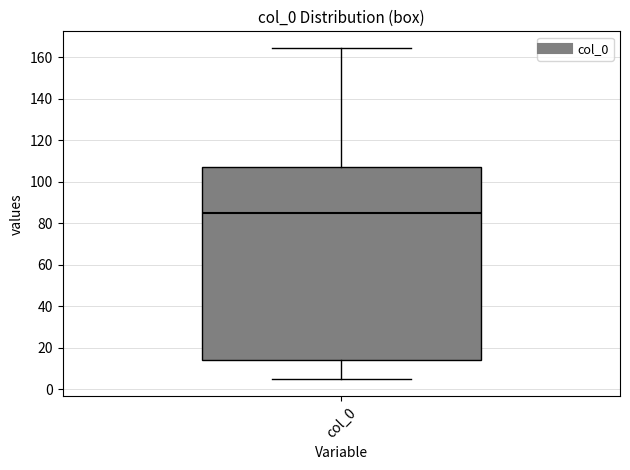

Where does the upper whisker of the box for col_0 end on the y-axis? The values are not printed on the chart, so give them approximately, as read against the axis.

164